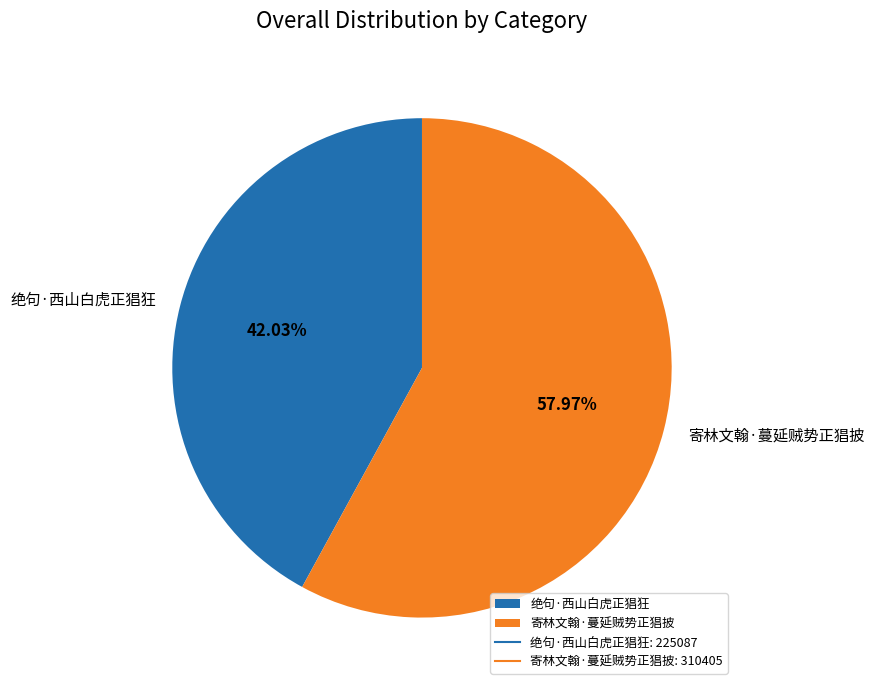

The 绝句·西山白虎正猖狂 slice represents 42% of the pie. True or false?

True